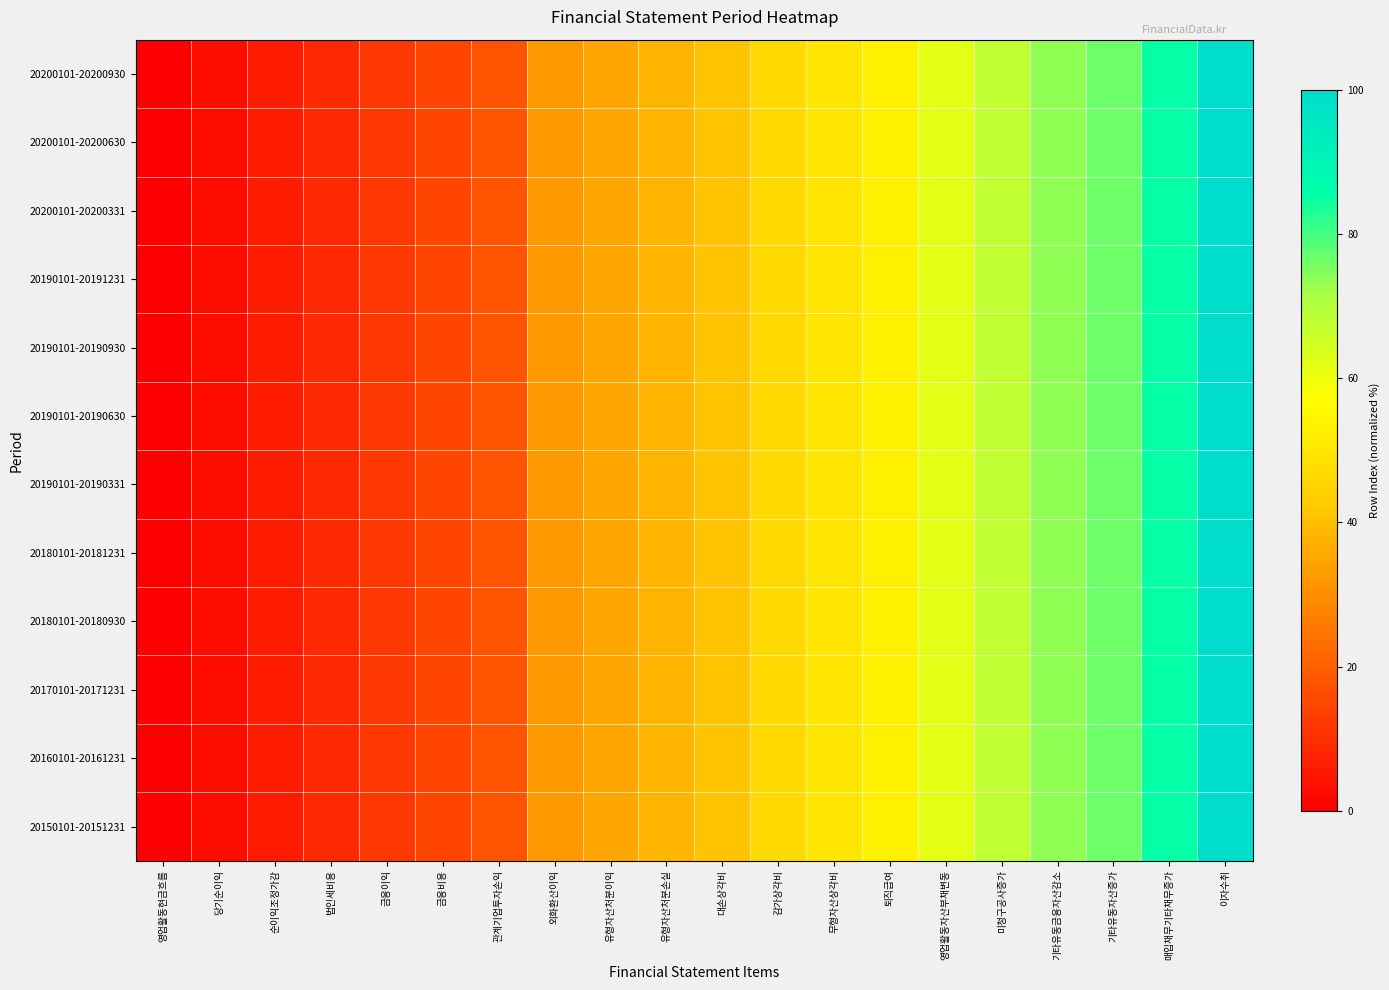

Reading left to right, extract all data points from this chart.

20200101-20200930: 영업활동현금흐름=0.0	당기순이익=2.9	순이익조정가감=5.9	법인세비용=8.8	금융이익=11.8	금융비용=14.7	관계기업투자손익=17.6	외화환산이익=32.4	유형자산처분이익=35.3	유형자산처분손실=38.2	대손상각비=41.2	감가상각비=47.1	무형자산상각비=50.0	퇴직급여=52.9	영업활동자산부채변동=61.8	미청구공사증가=67.6	기타유동금융자산감소=73.5	기타유동자산증가=76.5	매입채무기타채무증가=85.3	이자수취=100.0
20200101-20200630: 영업활동현금흐름=0.0	당기순이익=2.9	순이익조정가감=5.9	법인세비용=8.8	금융이익=11.8	금융비용=14.7	관계기업투자손익=17.6	외화환산이익=32.4	유형자산처분이익=35.3	유형자산처분손실=38.2	대손상각비=41.2	감가상각비=47.1	무형자산상각비=50.0	퇴직급여=52.9	영업활동자산부채변동=61.8	미청구공사증가=67.6	기타유동금융자산감소=73.5	기타유동자산증가=76.5	매입채무기타채무증가=85.3	이자수취=100.0
20200101-20200331: 영업활동현금흐름=0.0	당기순이익=2.9	순이익조정가감=5.9	법인세비용=8.8	금융이익=11.8	금융비용=14.7	관계기업투자손익=17.6	외화환산이익=32.4	유형자산처분이익=35.3	유형자산처분손실=38.2	대손상각비=41.2	감가상각비=47.1	무형자산상각비=50.0	퇴직급여=52.9	영업활동자산부채변동=61.8	미청구공사증가=67.6	기타유동금융자산감소=73.5	기타유동자산증가=76.5	매입채무기타채무증가=85.3	이자수취=100.0
20190101-20191231: 영업활동현금흐름=0.0	당기순이익=2.9	순이익조정가감=5.9	법인세비용=8.8	금융이익=11.8	금융비용=14.7	관계기업투자손익=17.6	외화환산이익=32.4	유형자산처분이익=35.3	유형자산처분손실=38.2	대손상각비=41.2	감가상각비=47.1	무형자산상각비=50.0	퇴직급여=52.9	영업활동자산부채변동=61.8	미청구공사증가=67.6	기타유동금융자산감소=73.5	기타유동자산증가=76.5	매입채무기타채무증가=85.3	이자수취=100.0
20190101-20190930: 영업활동현금흐름=0.0	당기순이익=2.9	순이익조정가감=5.9	법인세비용=8.8	금융이익=11.8	금융비용=14.7	관계기업투자손익=17.6	외화환산이익=32.4	유형자산처분이익=35.3	유형자산처분손실=38.2	대손상각비=41.2	감가상각비=47.1	무형자산상각비=50.0	퇴직급여=52.9	영업활동자산부채변동=61.8	미청구공사증가=67.6	기타유동금융자산감소=73.5	기타유동자산증가=76.5	매입채무기타채무증가=85.3	이자수취=100.0
20190101-20190630: 영업활동현금흐름=0.0	당기순이익=2.9	순이익조정가감=5.9	법인세비용=8.8	금융이익=11.8	금융비용=14.7	관계기업투자손익=17.6	외화환산이익=32.4	유형자산처분이익=35.3	유형자산처분손실=38.2	대손상각비=41.2	감가상각비=47.1	무형자산상각비=50.0	퇴직급여=52.9	영업활동자산부채변동=61.8	미청구공사증가=67.6	기타유동금융자산감소=73.5	기타유동자산증가=76.5	매입채무기타채무증가=85.3	이자수취=100.0
20190101-20190331: 영업활동현금흐름=0.0	당기순이익=2.9	순이익조정가감=5.9	법인세비용=8.8	금융이익=11.8	금융비용=14.7	관계기업투자손익=17.6	외화환산이익=32.4	유형자산처분이익=35.3	유형자산처분손실=38.2	대손상각비=41.2	감가상각비=47.1	무형자산상각비=50.0	퇴직급여=52.9	영업활동자산부채변동=61.8	미청구공사증가=67.6	기타유동금융자산감소=73.5	기타유동자산증가=76.5	매입채무기타채무증가=85.3	이자수취=100.0
20180101-20181231: 영업활동현금흐름=0.0	당기순이익=2.9	순이익조정가감=5.9	법인세비용=8.8	금융이익=11.8	금융비용=14.7	관계기업투자손익=17.6	외화환산이익=32.4	유형자산처분이익=35.3	유형자산처분손실=38.2	대손상각비=41.2	감가상각비=47.1	무형자산상각비=50.0	퇴직급여=52.9	영업활동자산부채변동=61.8	미청구공사증가=67.6	기타유동금융자산감소=73.5	기타유동자산증가=76.5	매입채무기타채무증가=85.3	이자수취=100.0
20180101-20180930: 영업활동현금흐름=0.0	당기순이익=2.9	순이익조정가감=5.9	법인세비용=8.8	금융이익=11.8	금융비용=14.7	관계기업투자손익=17.6	외화환산이익=32.4	유형자산처분이익=35.3	유형자산처분손실=38.2	대손상각비=41.2	감가상각비=47.1	무형자산상각비=50.0	퇴직급여=52.9	영업활동자산부채변동=61.8	미청구공사증가=67.6	기타유동금융자산감소=73.5	기타유동자산증가=76.5	매입채무기타채무증가=85.3	이자수취=100.0
20170101-20171231: 영업활동현금흐름=0.0	당기순이익=2.9	순이익조정가감=5.9	법인세비용=8.8	금융이익=11.8	금융비용=14.7	관계기업투자손익=17.6	외화환산이익=32.4	유형자산처분이익=35.3	유형자산처분손실=38.2	대손상각비=41.2	감가상각비=47.1	무형자산상각비=50.0	퇴직급여=52.9	영업활동자산부채변동=61.8	미청구공사증가=67.6	기타유동금융자산감소=73.5	기타유동자산증가=76.5	매입채무기타채무증가=85.3	이자수취=100.0
20160101-20161231: 영업활동현금흐름=0.0	당기순이익=2.9	순이익조정가감=5.9	법인세비용=8.8	금융이익=11.8	금융비용=14.7	관계기업투자손익=17.6	외화환산이익=32.4	유형자산처분이익=35.3	유형자산처분손실=38.2	대손상각비=41.2	감가상각비=47.1	무형자산상각비=50.0	퇴직급여=52.9	영업활동자산부채변동=61.8	미청구공사증가=67.6	기타유동금융자산감소=73.5	기타유동자산증가=76.5	매입채무기타채무증가=85.3	이자수취=100.0
20150101-20151231: 영업활동현금흐름=0.0	당기순이익=2.9	순이익조정가감=5.9	법인세비용=8.8	금융이익=11.8	금융비용=14.7	관계기업투자손익=17.6	외화환산이익=32.4	유형자산처분이익=35.3	유형자산처분손실=38.2	대손상각비=41.2	감가상각비=47.1	무형자산상각비=50.0	퇴직급여=52.9	영업활동자산부채변동=61.8	미청구공사증가=67.6	기타유동금융자산감소=73.5	기타유동자산증가=76.5	매입채무기타채무증가=85.3	이자수취=100.0